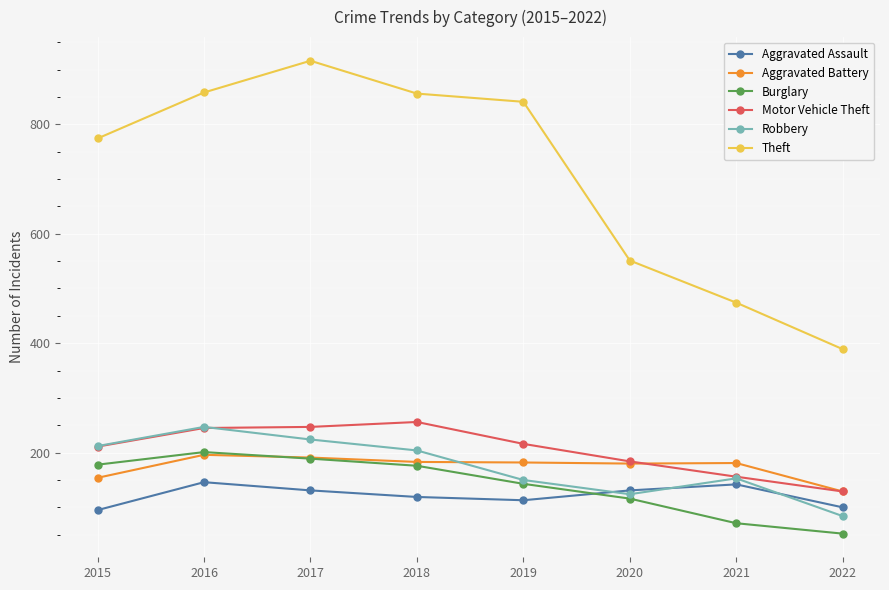

Where is the first local maximum for Theft?

2017